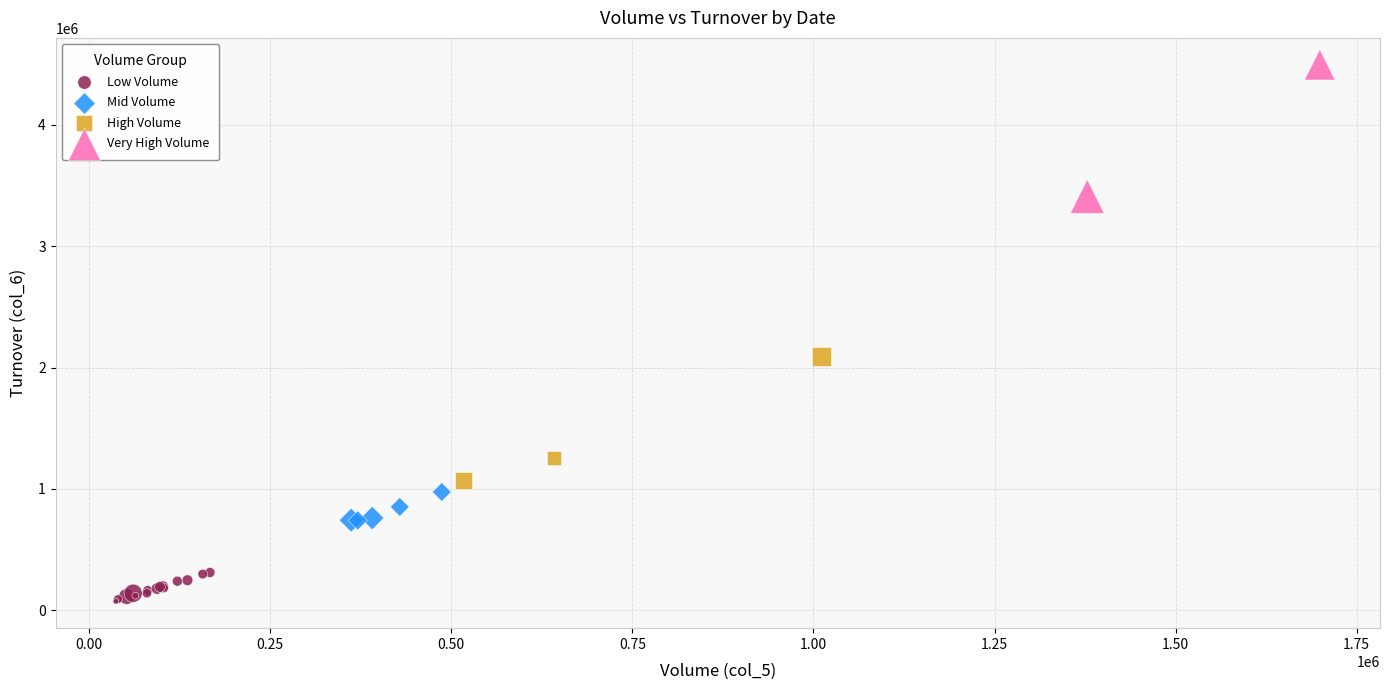

What are all the series names shown in the legend?

Low Volume, Mid Volume, High Volume, Very High Volume